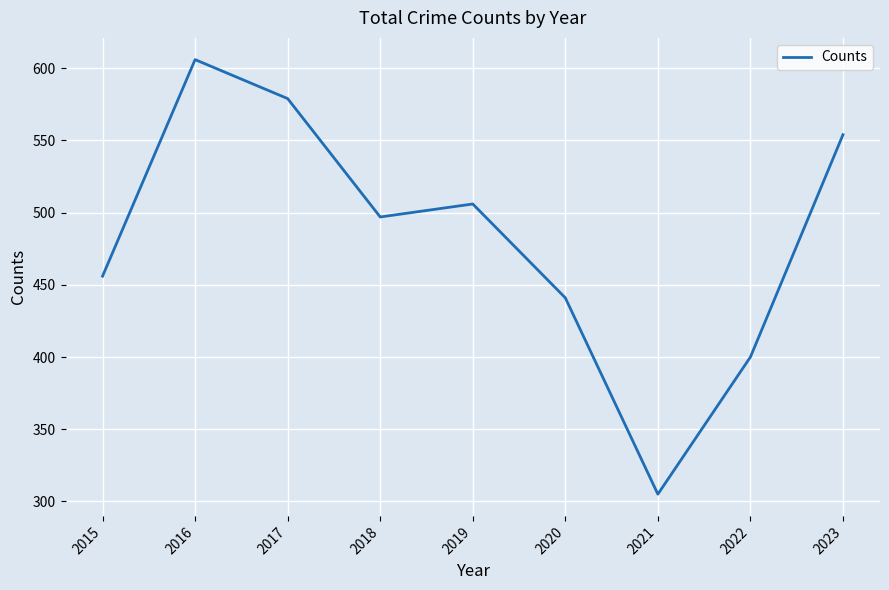

Count the number of data series in this chart.

1